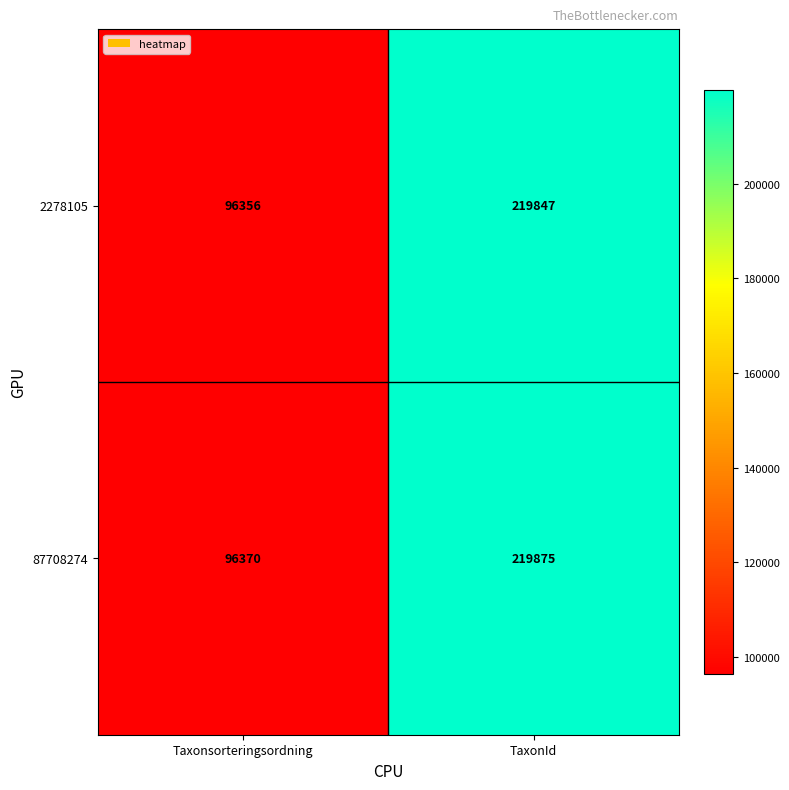

What is the difference between the maximum and minimum values in the 2278105 series?

123491